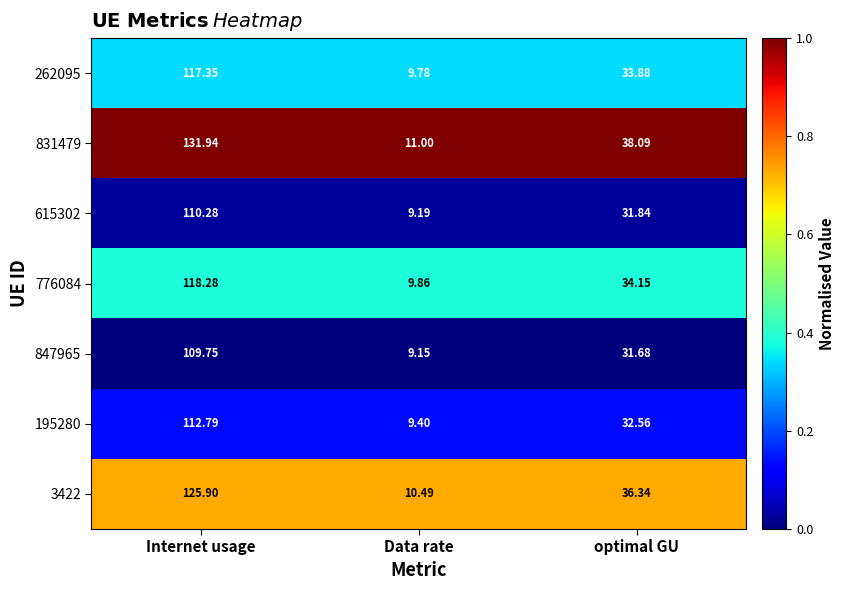

Where is 262095 nearest to the value 63?

optimal GU